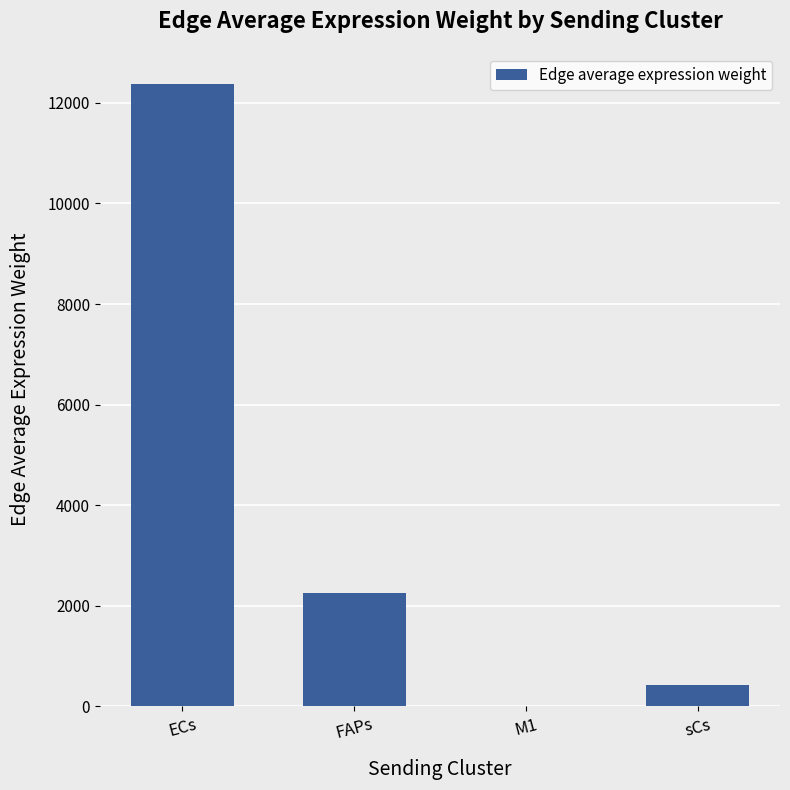

The value at M1 is 1.0. True or false?

True